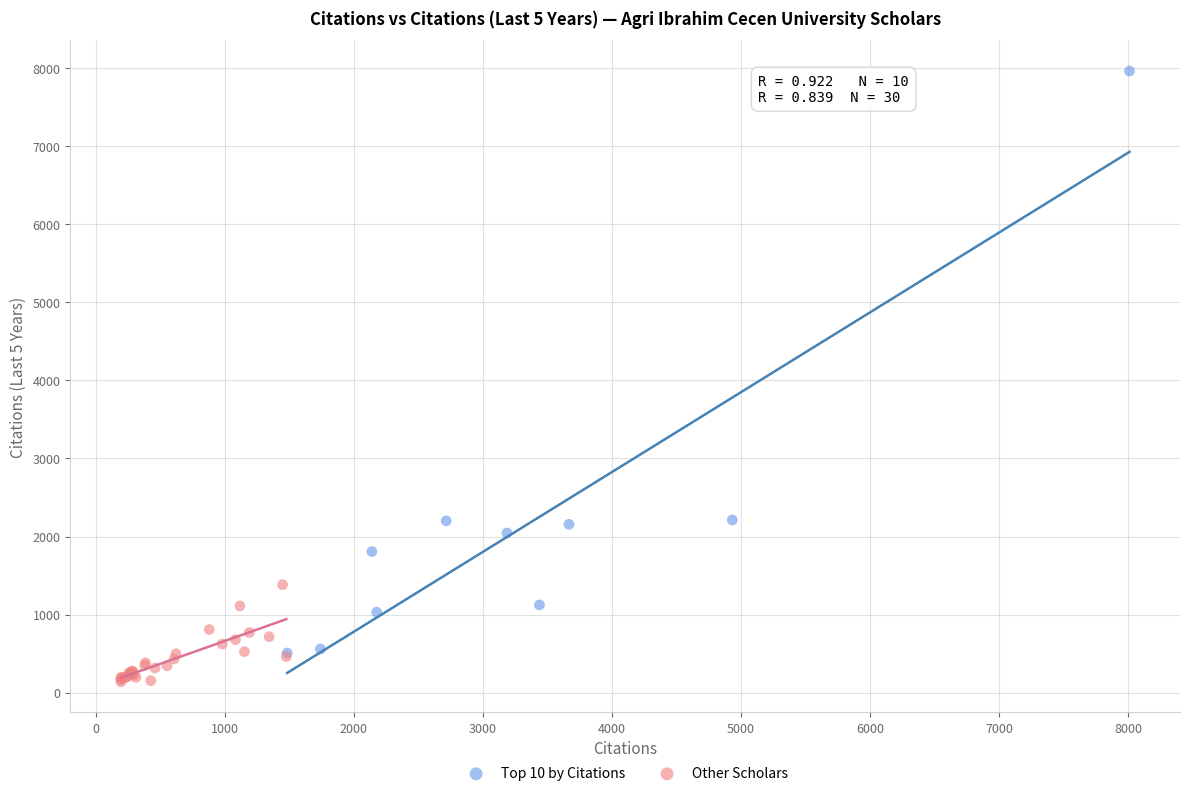

Which series contains the lowest Y value?

Other Scholars